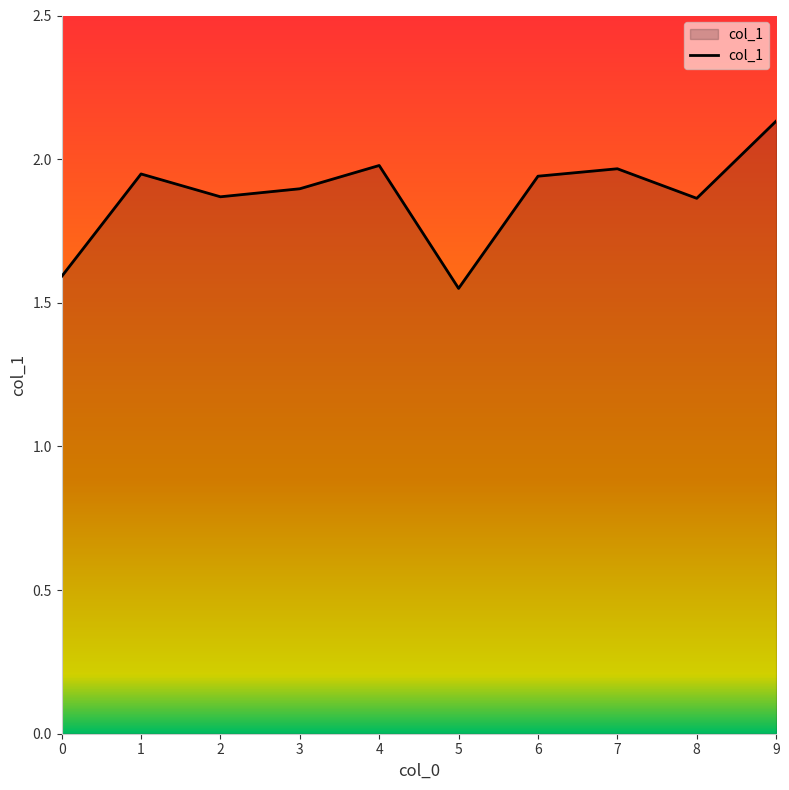

Which category has the highest value across all series?

9